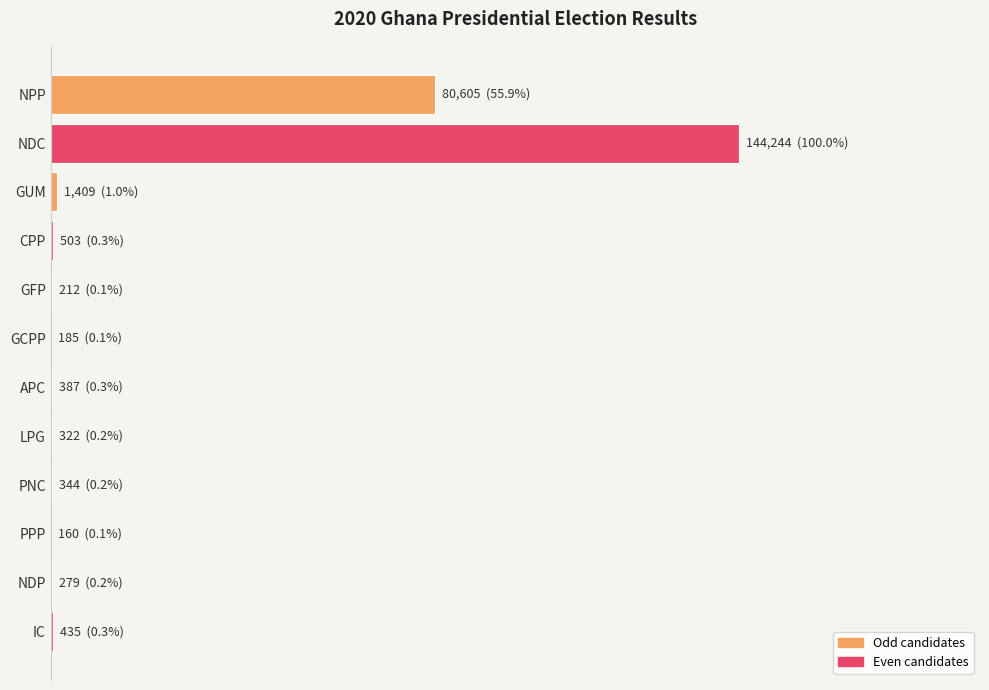

Are the bars horizontal?

Yes